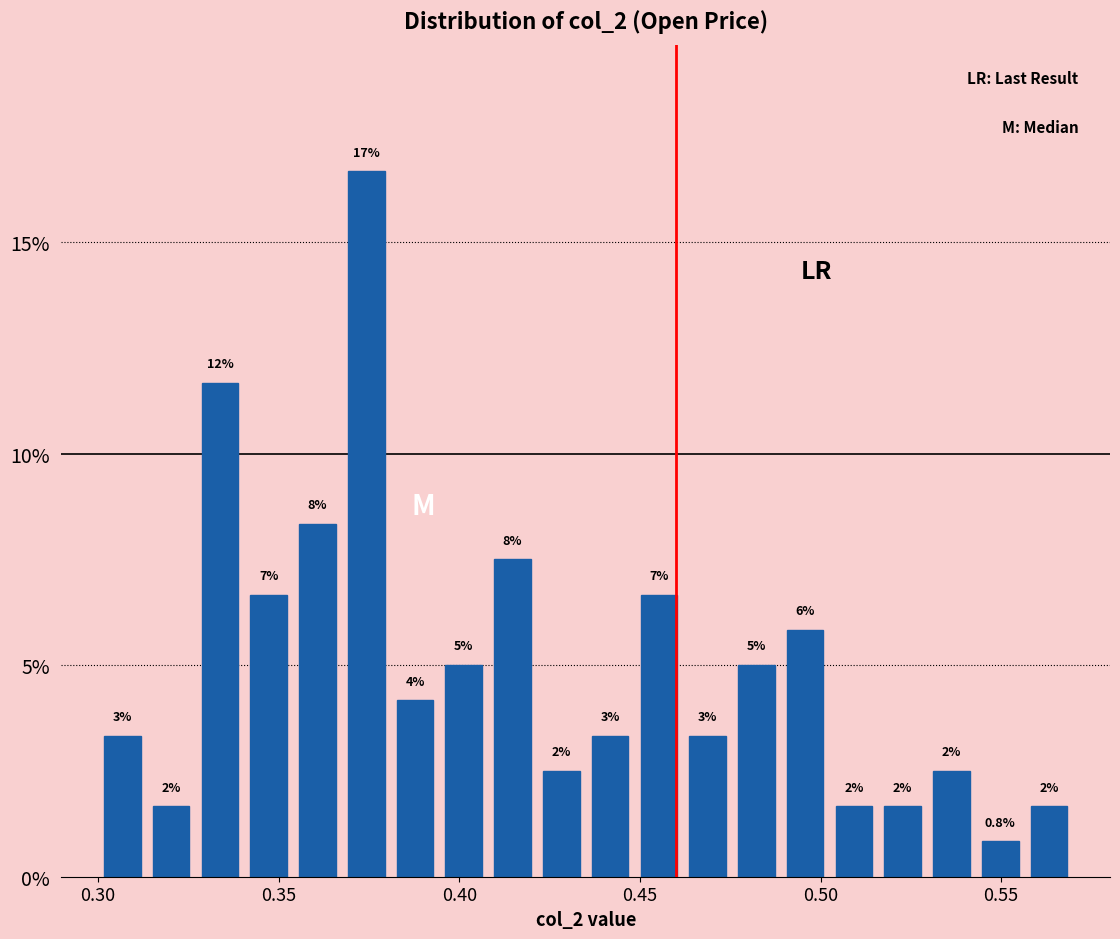

Around what value on the x-axis is the tallest bar? Give the approximate position of its centre, as read against the axis.

0.375